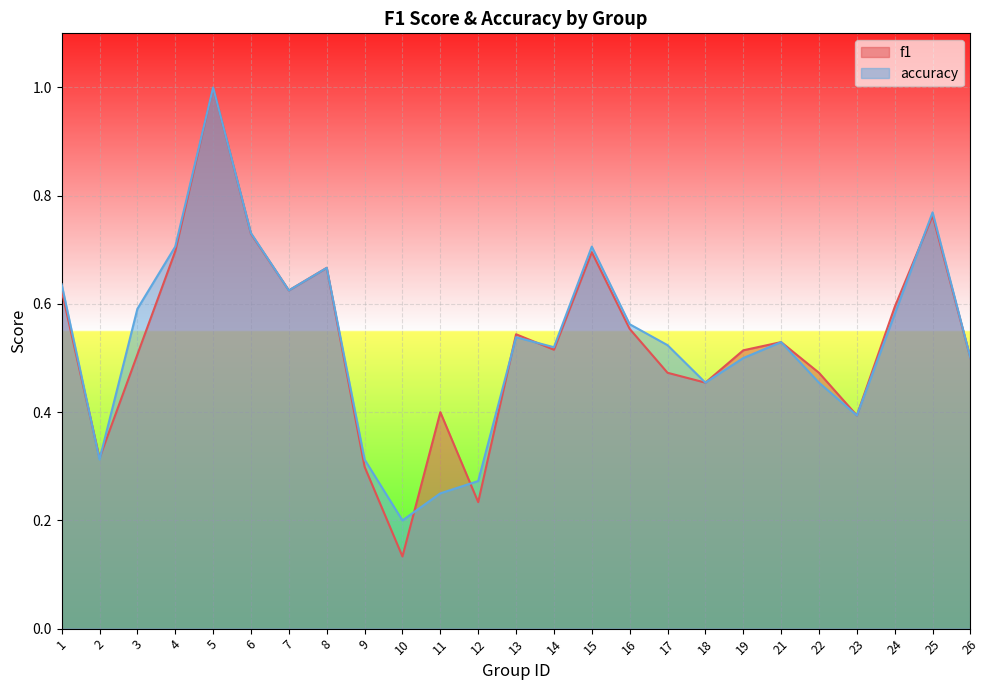

Reading left to right, list all the values displayed in this chart.

f1: 1=0.6	2=0.3	3=0.5	4=0.7	5=1.0	6=0.7	7=0.6	8=0.7	9=0.3	10=0.1	11=0.4	12=0.2	13=0.5	14=0.5	15=0.7	16=0.6	17=0.5	18=0.5	19=0.5	21=0.5	22=0.5	23=0.4	24=0.6	25=0.8	26=0.5
accuracy: 1=0.6	2=0.3	3=0.6	4=0.7	5=1.0	6=0.7	7=0.6	8=0.7	9=0.3	10=0.2	11=0.2	12=0.3	13=0.5	14=0.5	15=0.7	16=0.6	17=0.5	18=0.5	19=0.5	21=0.5	22=0.5	23=0.4	24=0.6	25=0.8	26=0.5